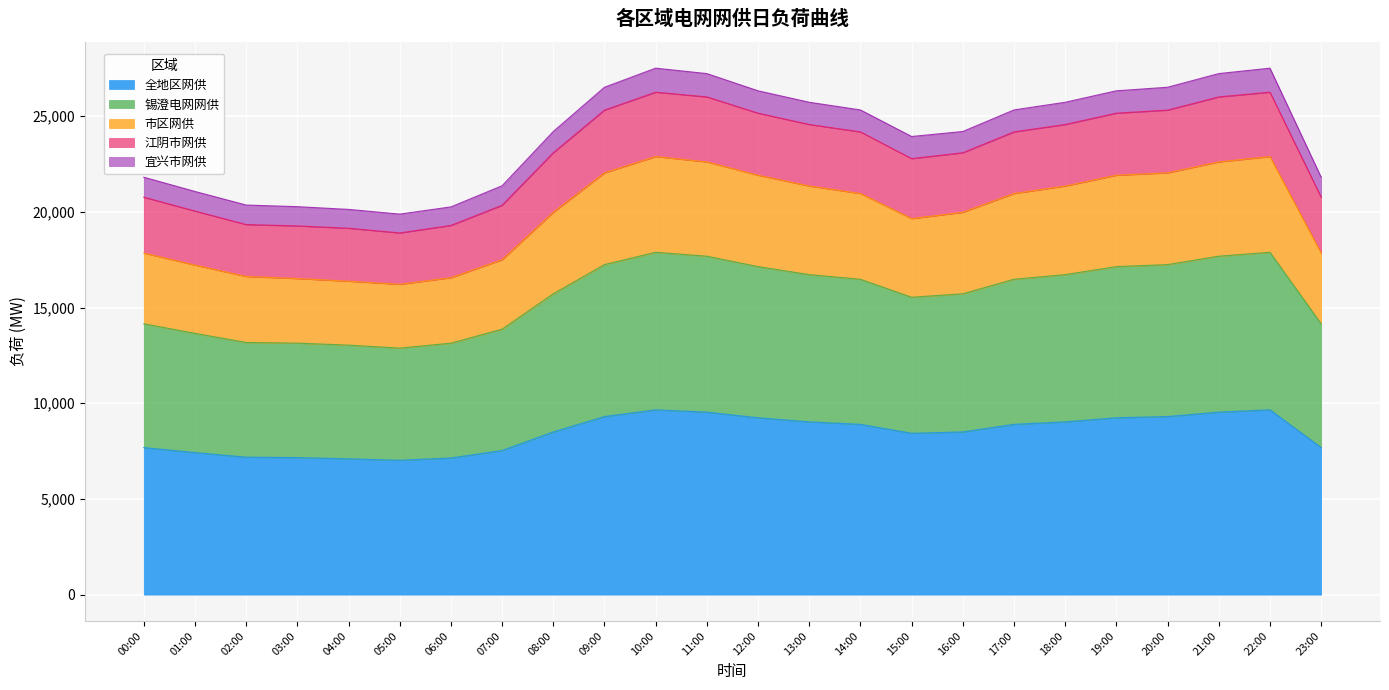

What is the label of the 23rd point from the left?

22:00